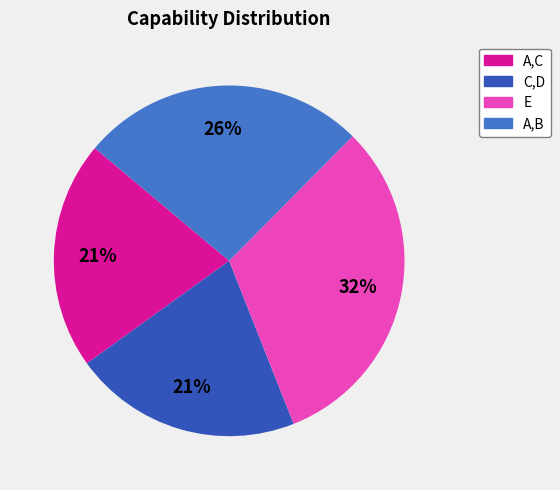

Which slice is the largest?

E